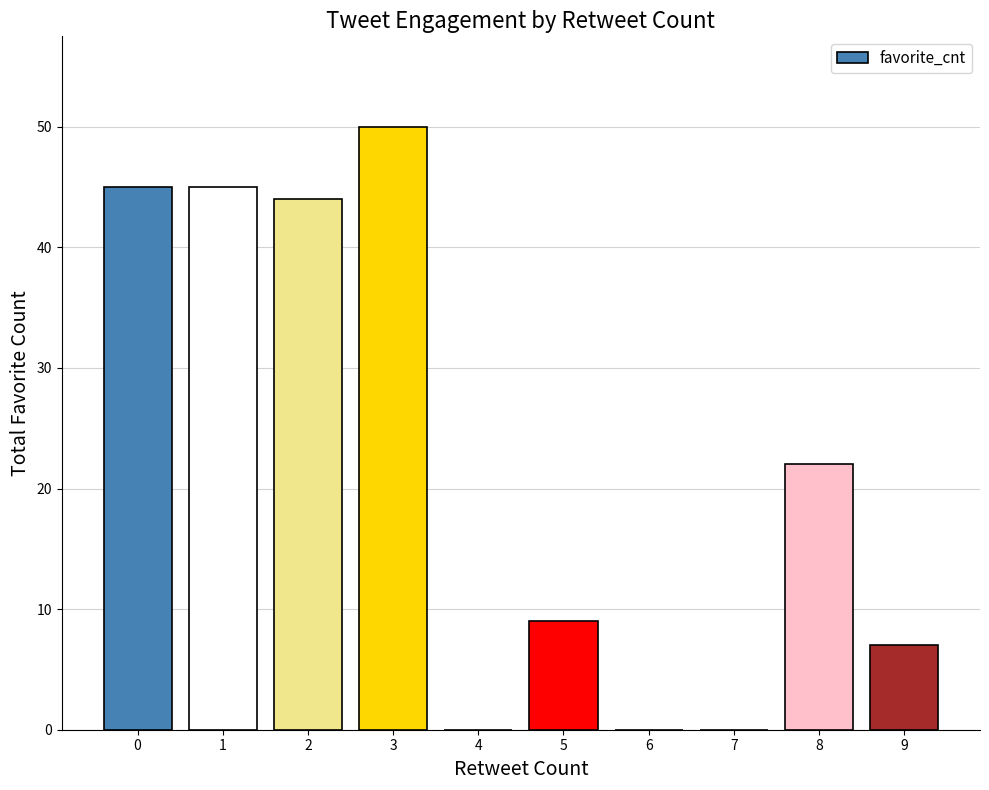

At which label is the value closest to 25?

8